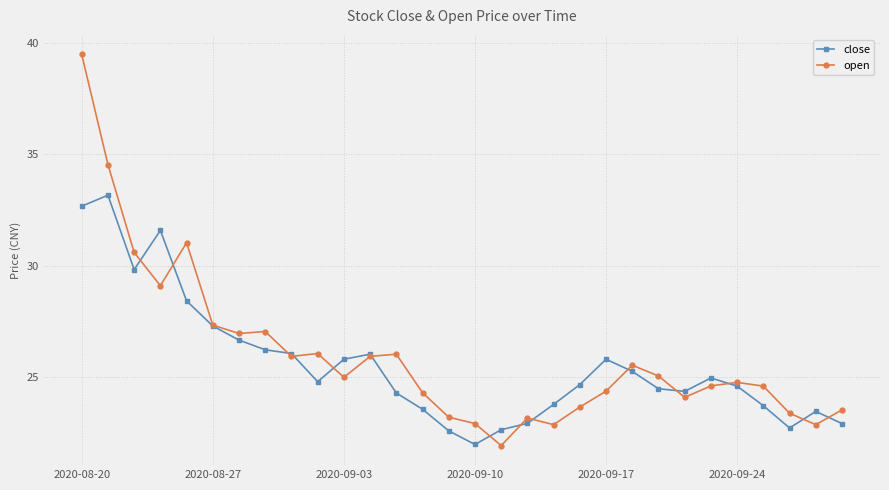

What is the value of the close point at the 29th from the left?

23.5